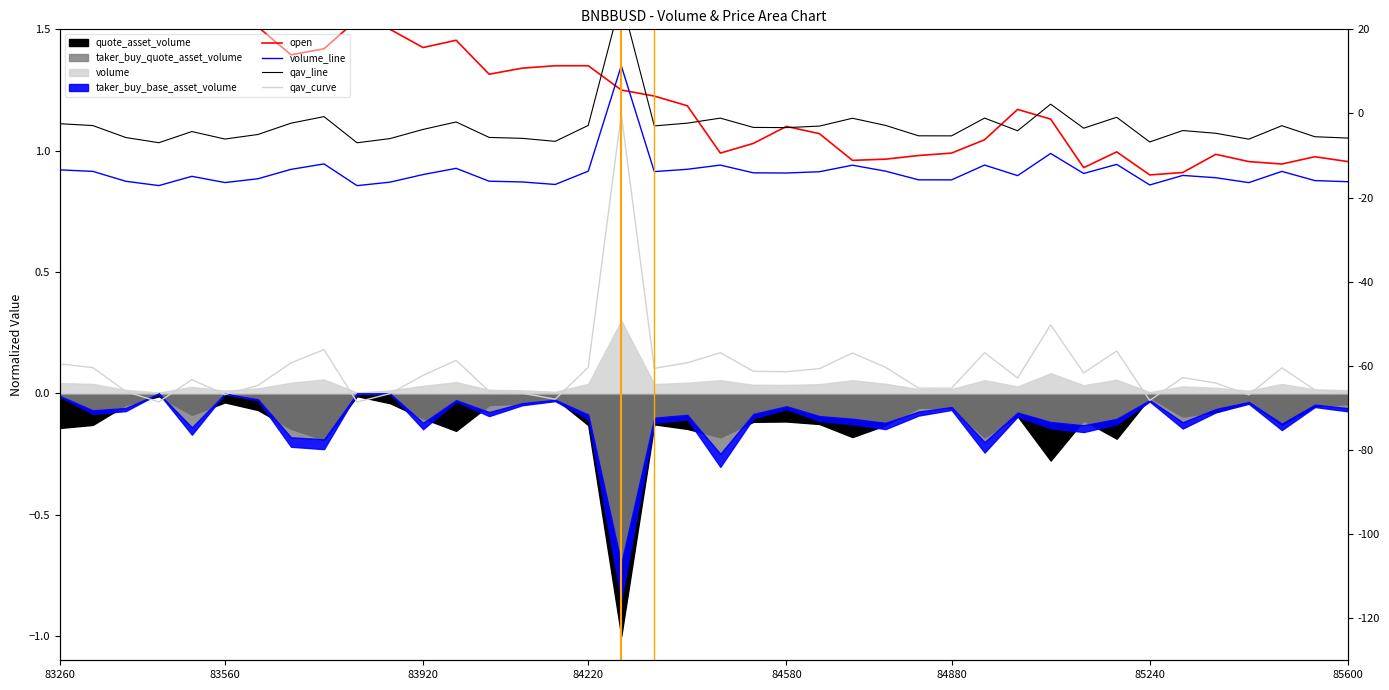

What is the value of the qav_curve point at the 12th from the left?

0.1